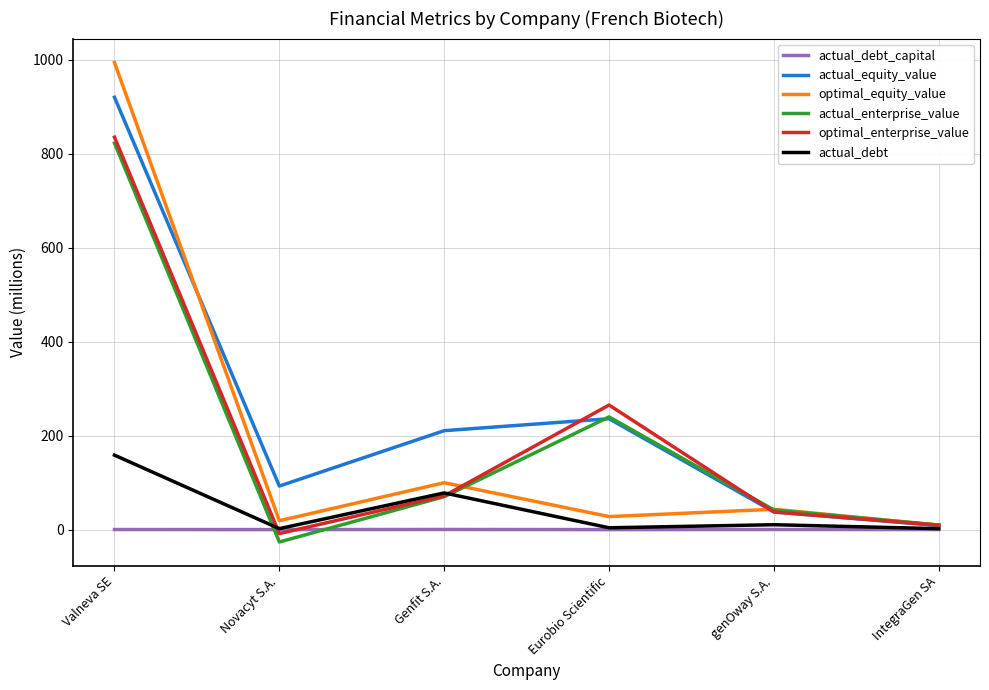

How many positive values does the actual_enterprise_value series have?

5